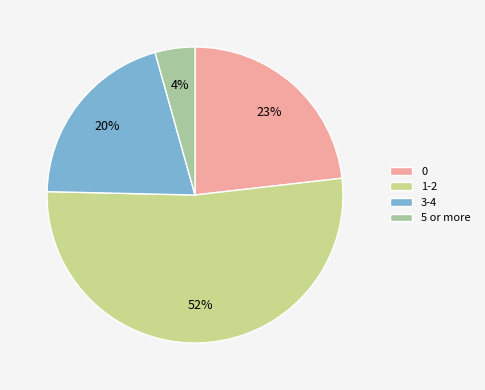

To the nearest percent, what percentage of the pie is 0?

23%